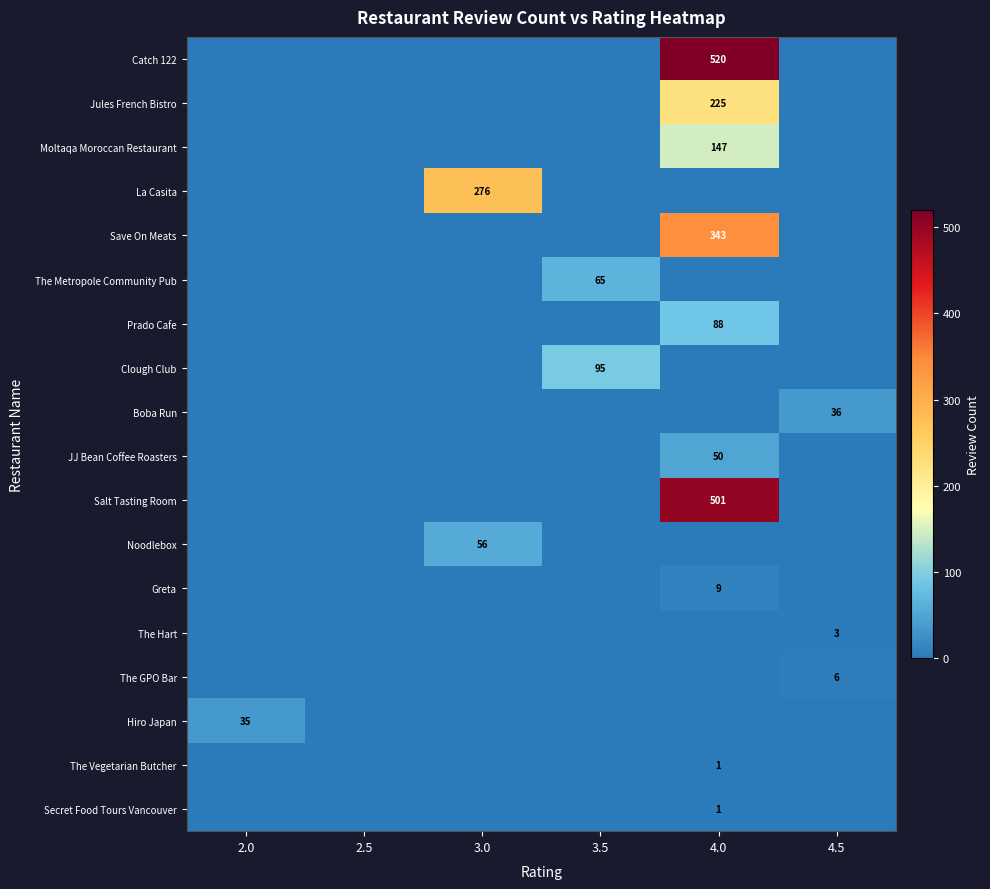

The Hiro Japan series shows 35 at 2.0. True or false?

True